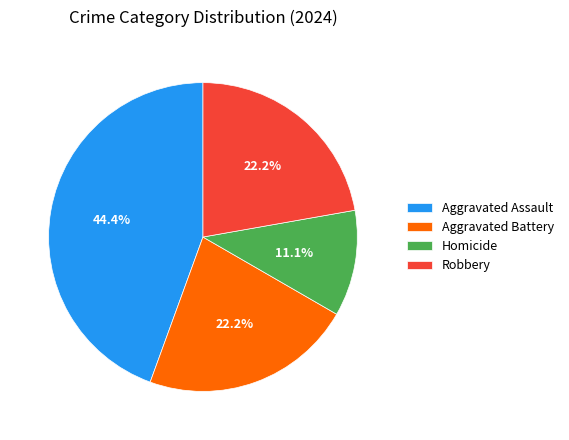

True or false: Aggravated Battery accounts for 22% of the total.

True